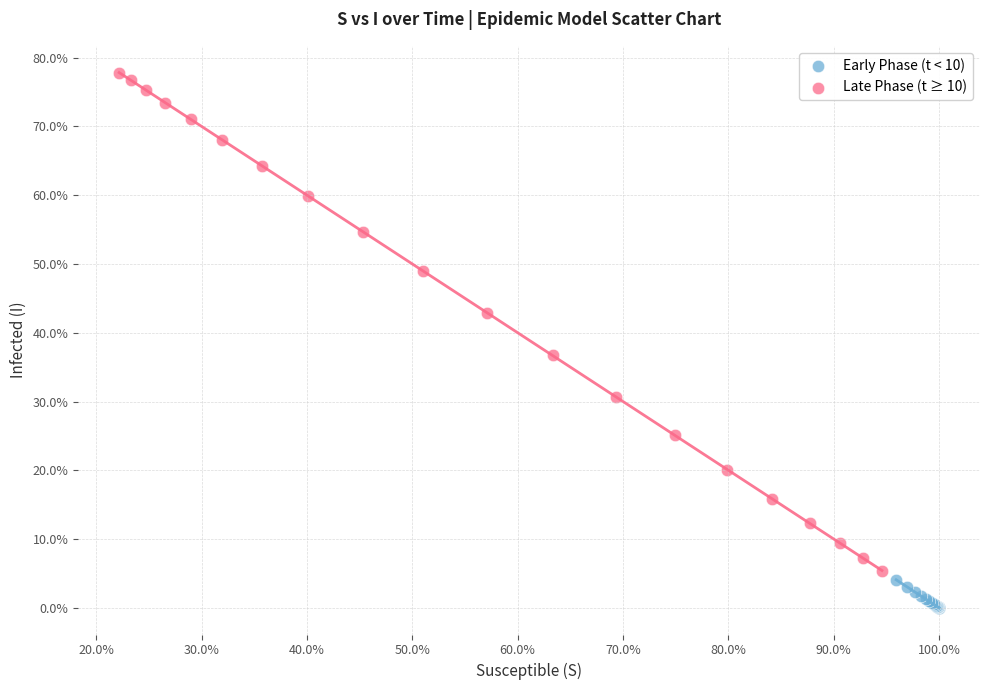

What are all the series names shown in the legend?

Early Phase (t < 10), Late Phase (t ≥ 10)